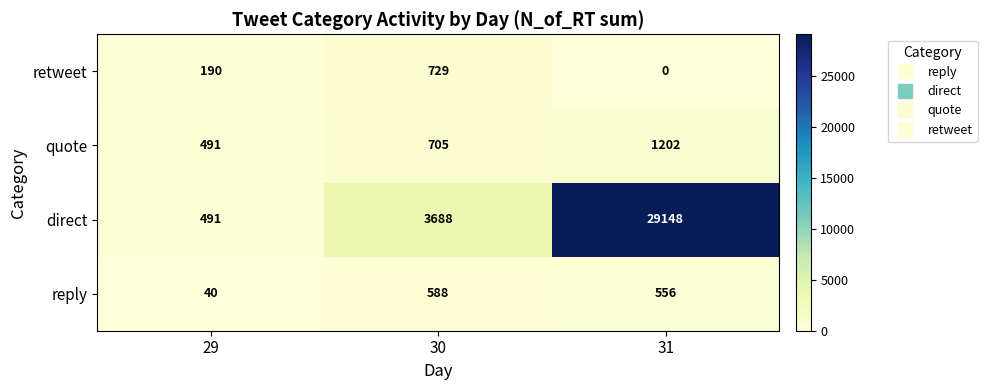

What is the difference between the maximum and second lowest values in the direct series?

25460